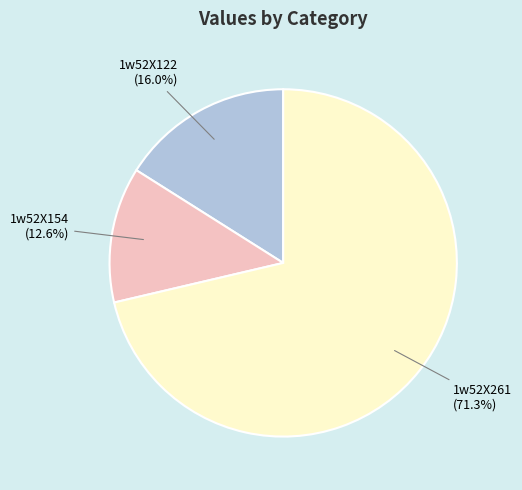

What is the ratio of the value at 1w52X154 to the value at 1w52X122?

0.8